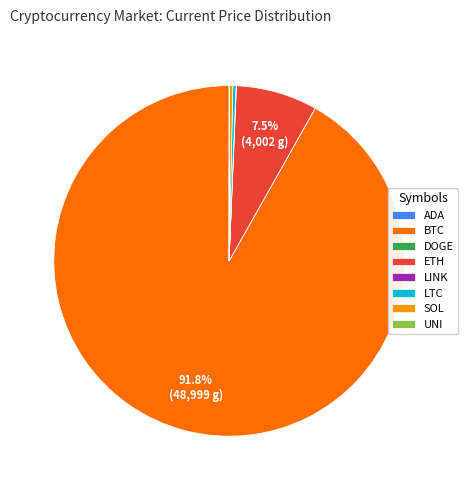

Which category has the biggest portion of the pie?

BTC